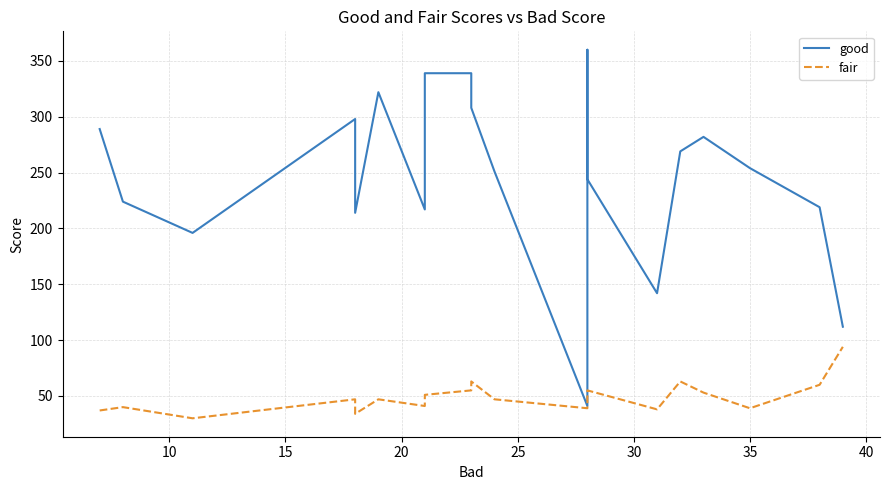

The good series shows 34 at 14. True or false?

False